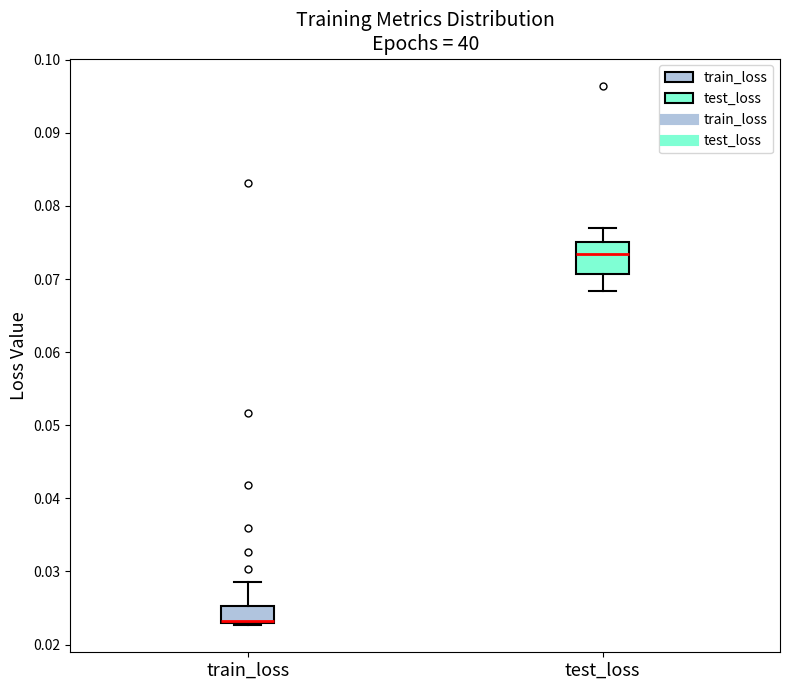

Reading left to right, transcribe this box plot: for each box, give where its median line is, the range the box spans, and where its two whiskers end, as read against the y-axis. The values are not printed on the chart, so give them approximately, as read against the axis.

train_loss: median 0.023 (just above the box's lower edge), box 0.023 to 0.025, whiskers 0.023 to 0.029
test_loss: median 0.073, box 0.071 to 0.075, whiskers 0.068 to 0.077